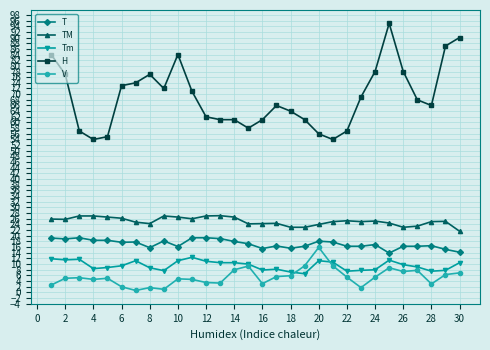

True or false: Tm and T intersect in this chart.

False